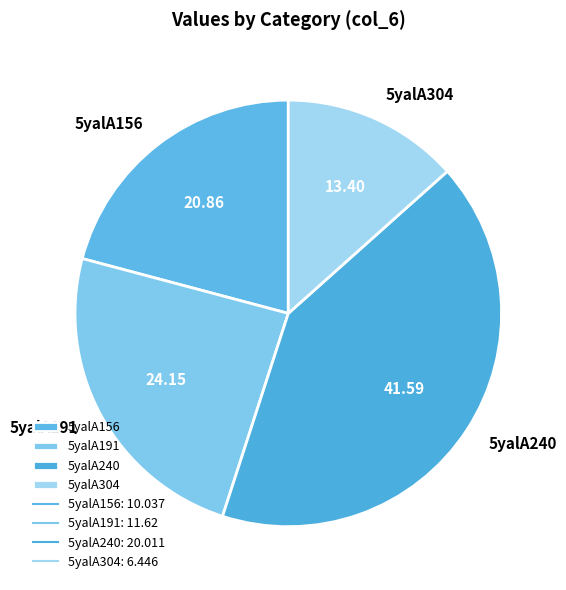

Do 5yalA240 and 5yalA304 together represent more than half of the pie?

Yes